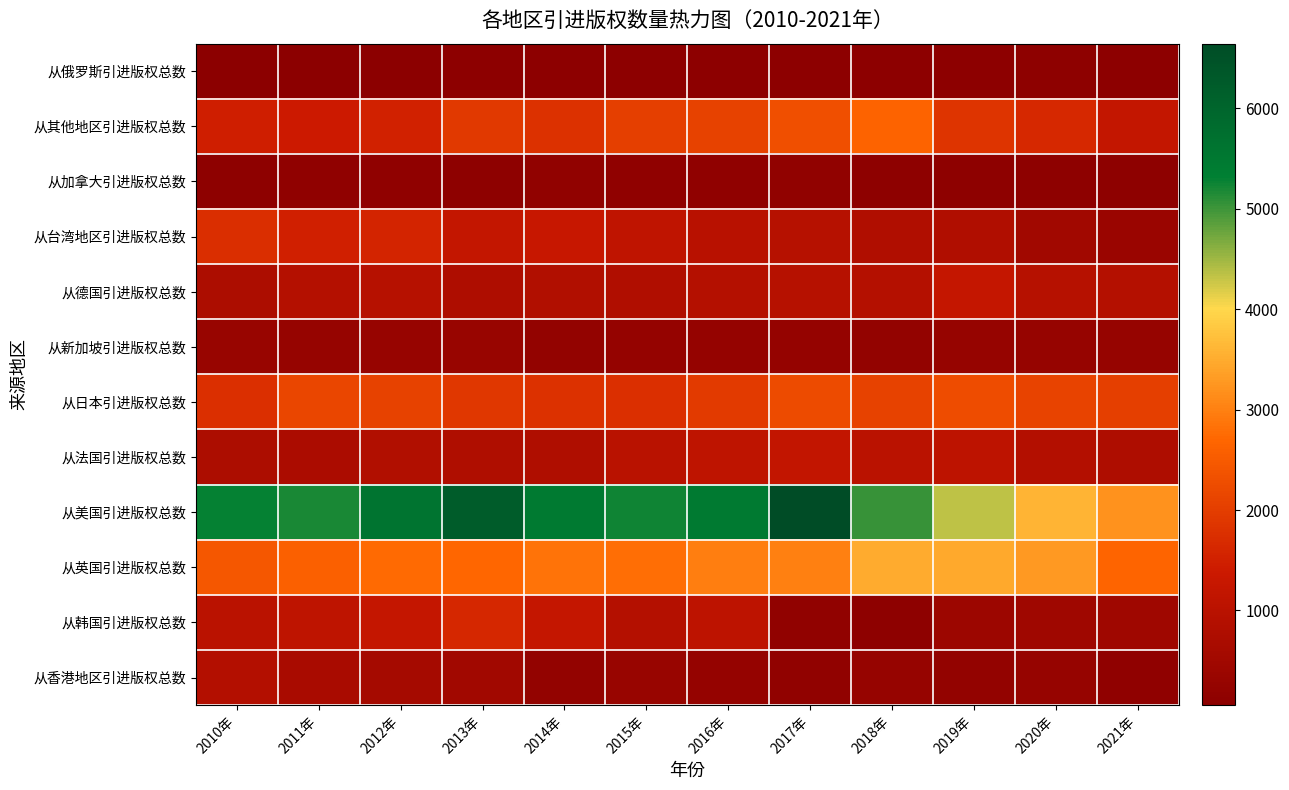

At 2010年, list the series in order from smallest to largest.

从俄罗斯引进版权总数, 从加拿大引进版权总数, 从新加坡引进版权总数, 从法国引进版权总数, 从德国引进版权总数, 从香港地区引进版权总数, 从韩国引进版权总数, 从其他地区引进版权总数, 从台湾地区引进版权总数, 从日本引进版权总数, 从英国引进版权总数, 从美国引进版权总数